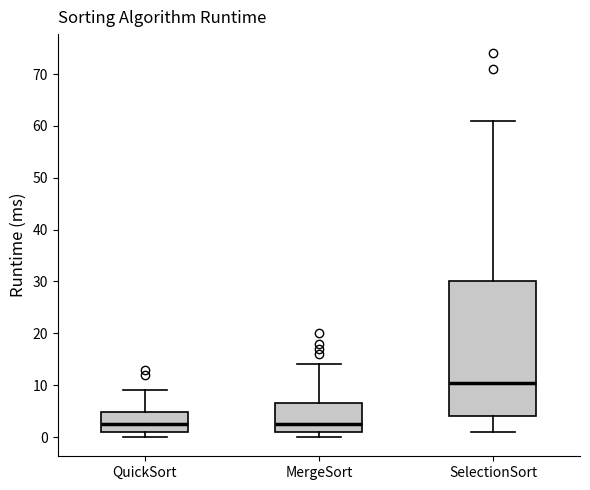

Reading left to right, transcribe this box plot: for each box, give where its median line is, the range the box spans, and where its two whiskers end, as read against the y-axis. The values are not printed on the chart, so give them approximately, as read against the axis.

QuickSort: median 3, box 1 to 5, whiskers 0 to 9
MergeSort: median 3, box 1 to 7, whiskers 0 to 14
SelectionSort: median 11, box 4 to 30, whiskers 1 to 61